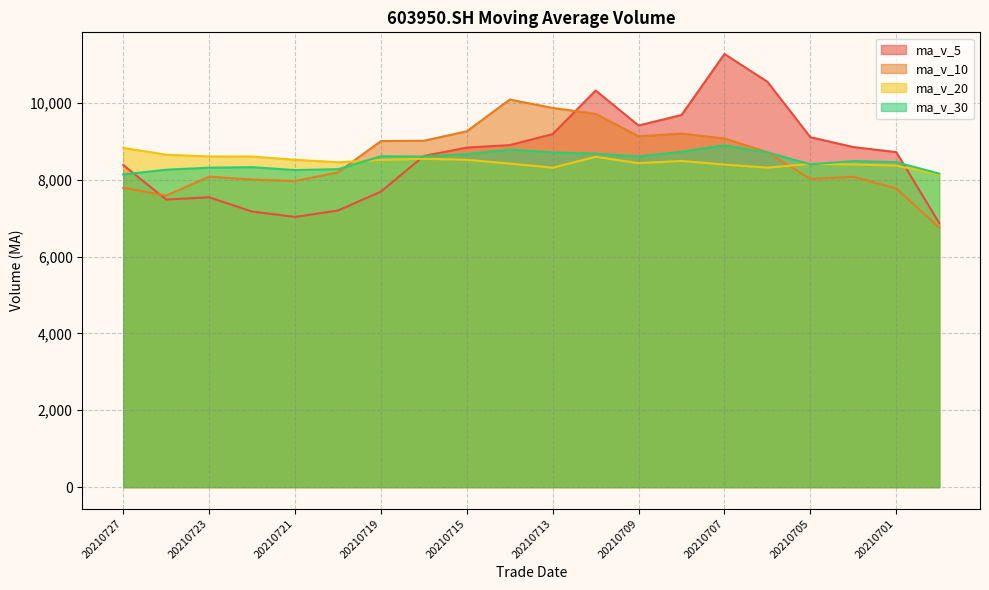

Reading right to left, what are all the values shown in this chart?

ma_v_5: 20210630=6871.9	20210701=8718.2	20210702=8849.6	20210705=9106.7	20210706=10549.1	20210707=11272.3	20210708=9684.8	20210709=9410.9	20210712=10321.2	20210713=9187.4	20210714=8900.4	20210715=8836.6	20210716=8617.4	20210719=7690.4	20210720=7198.2	20210721=7031.8	20210722=7171.6	20210723=7543.0	20210726=7483.2	20210727=8382.5
ma_v_10: 20210630=6754.2	20210701=7774.4	20210702=8076.1	20210705=8020.0	20210706=8716.9	20210707=9072.1	20210708=9201.5	20210709=9130.2	20210712=9713.9	20210713=9868.2	20210714=10086.3	20210715=9260.7	20210716=9014.1	20210719=9005.8	20210720=8192.8	20210721=7966.1	20210722=8004.1	20210723=8080.2	20210726=7586.8	20210727=7790.3
ma_v_20: 20210630=8131.8	20210701=8366.6	20210702=8398.6	20210705=8411.6	20210706=8314.7	20210707=8394.2	20210708=8488.0	20210709=8429.9	20210712=8596.7	20210713=8311.5	20210714=8420.3	20210715=8517.6	20210716=8545.1	20210719=8512.9	20210720=8454.8	20210721=8519.1	20210722=8602.8	20210723=8605.2	20210726=8650.4	20210727=8829.3
ma_v_30: 20210630=8159.1	20210701=8457.7	20210702=8484.9	20210705=8400.9	20210706=8709.5	20210707=8895.3	20210708=8726.0	20210709=8607.4	20210712=8677.1	20210713=8711.9	20210714=8783.3	20210715=8664.6	20210716=8603.8	20210719=8609.6	20210720=8274.0	20210721=8251.5	20210722=8326.7	20210723=8313.4	20210726=8260.1	20210727=8137.8